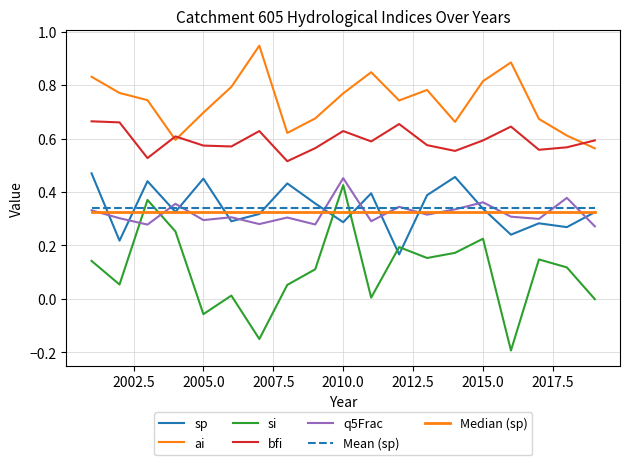

What is the minimum value for bfi?

0.5